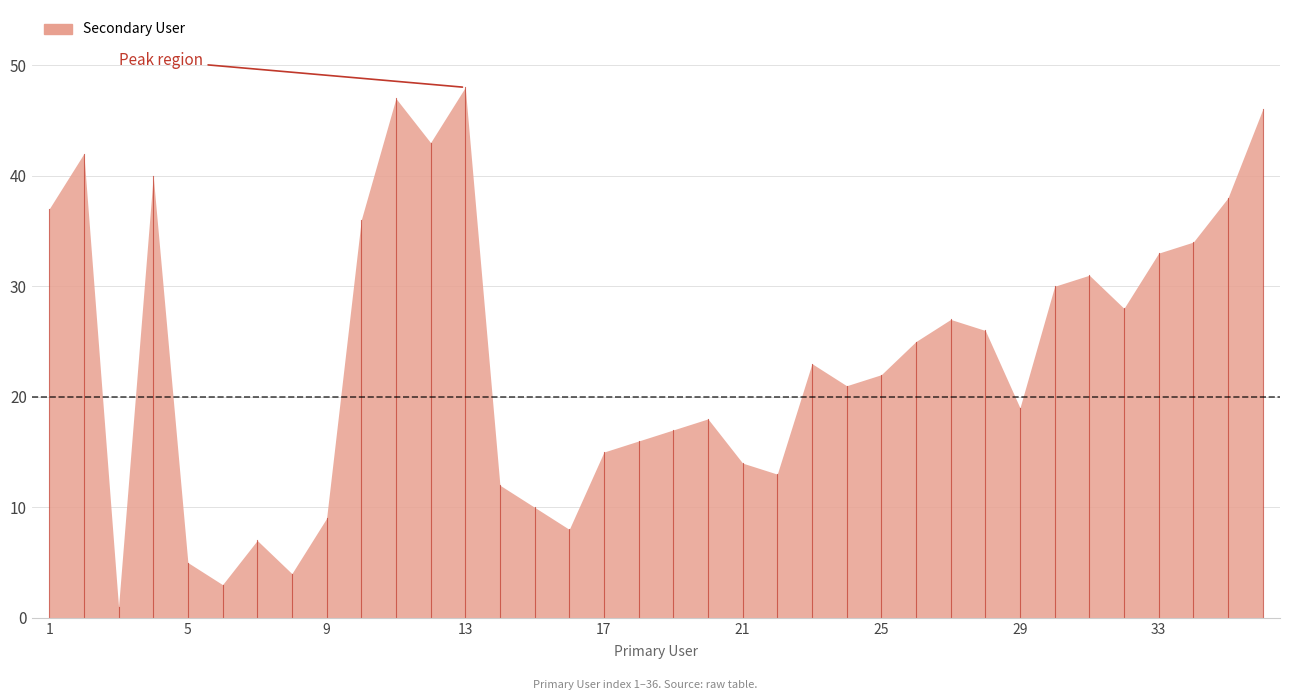

Does the chart have visible grid lines?

Yes